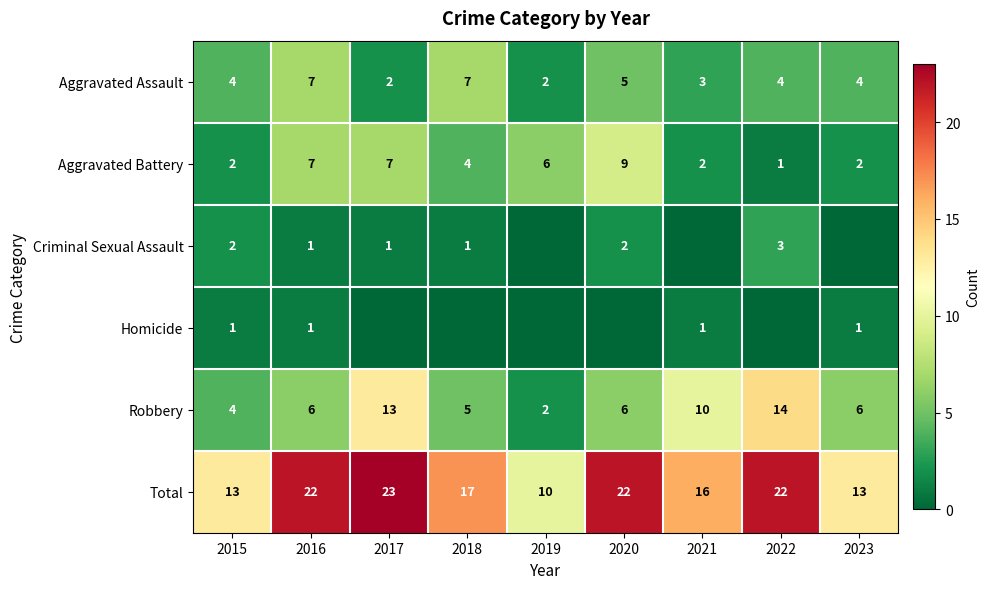

What is the sum of the Total values at 2020 and 2023?

35